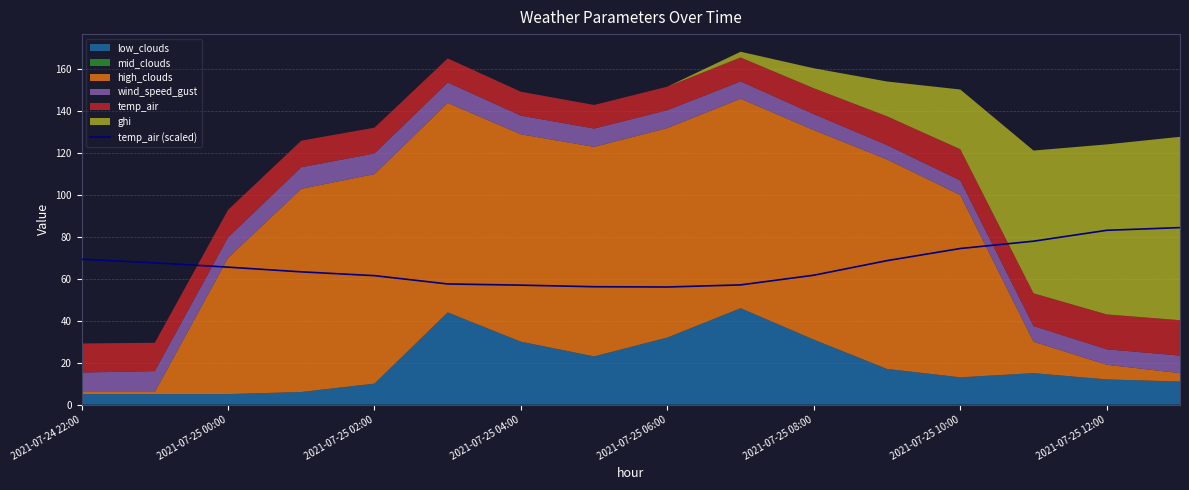

What is the maximum value for temp_air (scaled)?

84.5